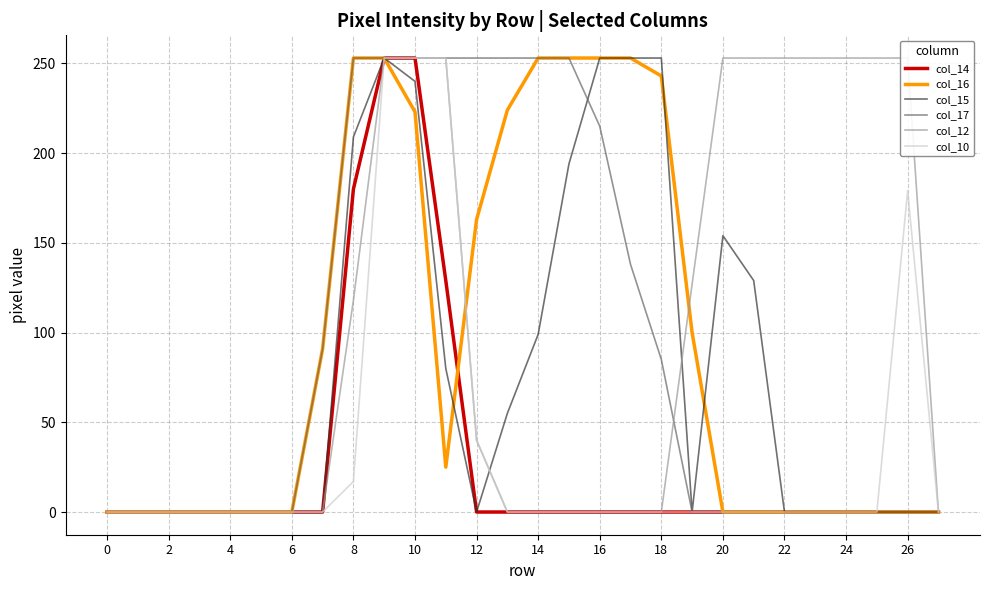

The value of col_14 at 8 is 180. True or false?

True